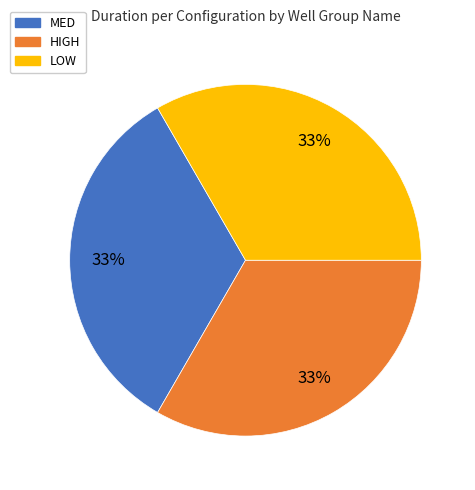

Is there a majority slice in this chart?

No